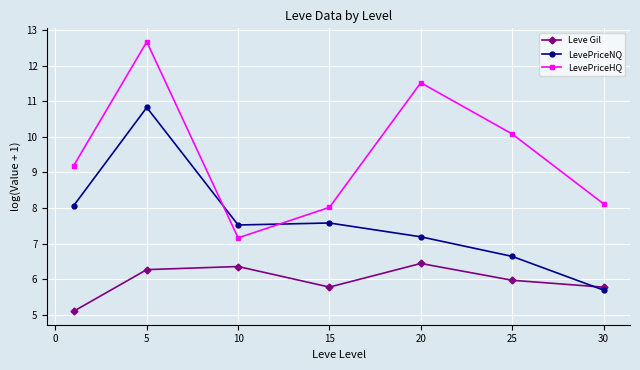

What is the highest value of the LevePriceHQ series?

12.7